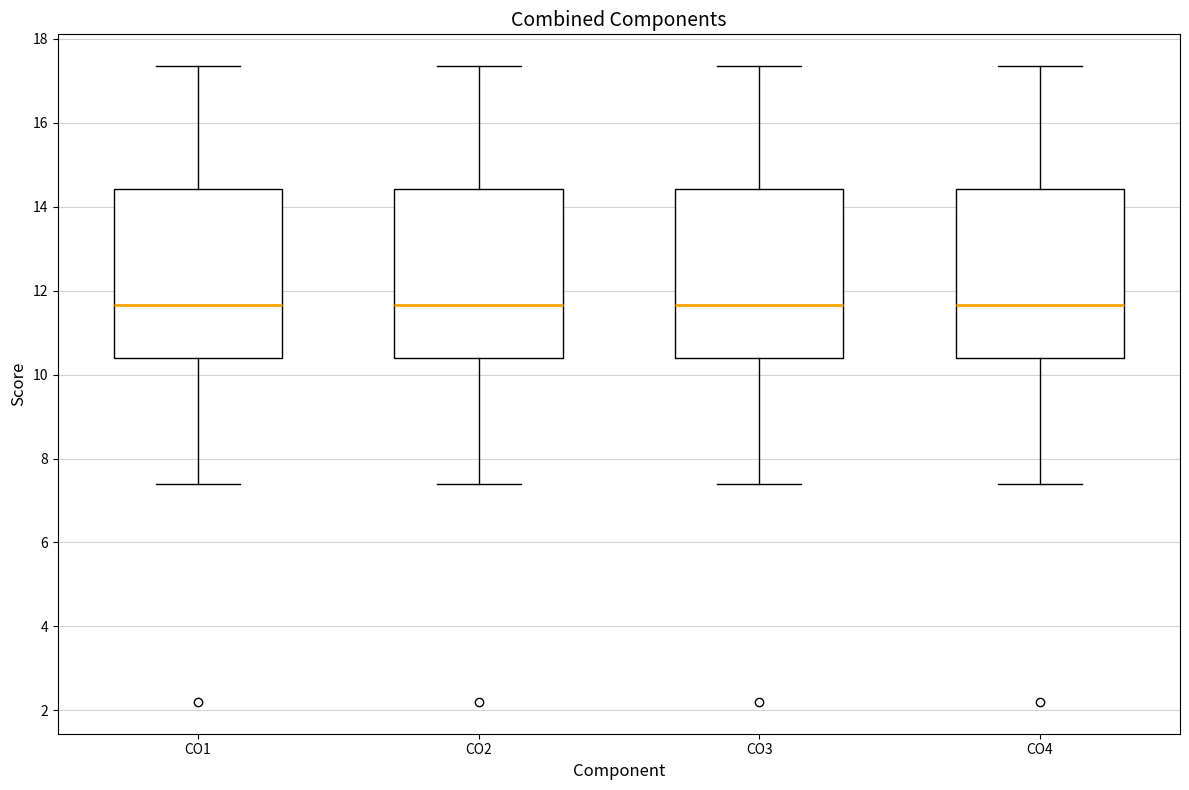

Where is the lower edge of the box for CO4 on the y-axis? The values are not printed on the chart, so give them approximately, as read against the axis.

10.4